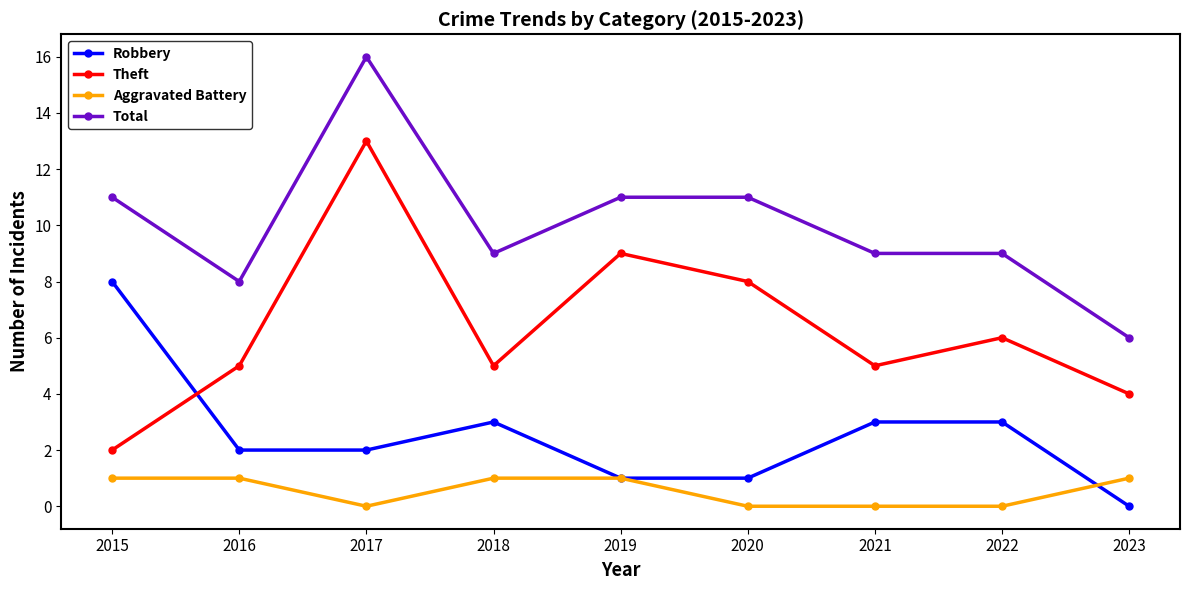

True or false: Robbery has a value of -4 at 2023.

False